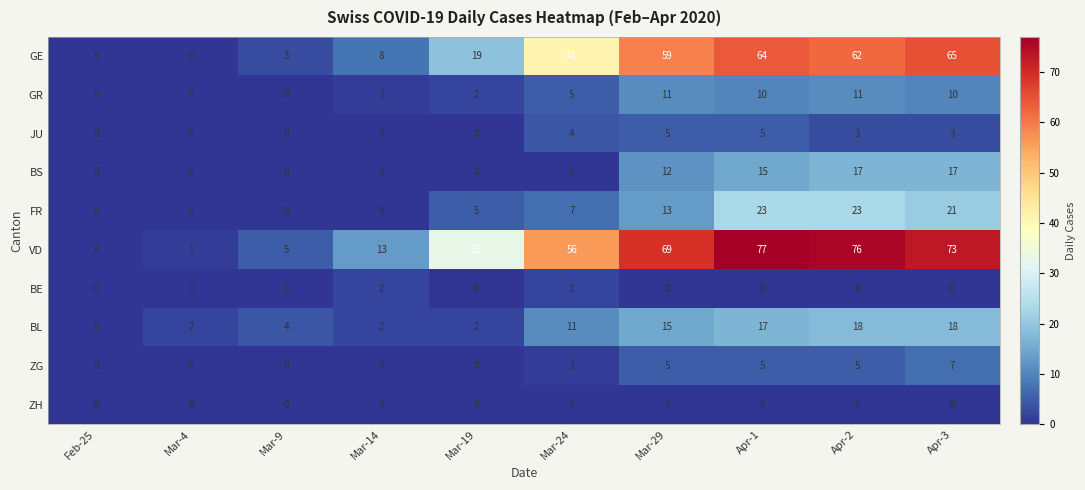

How many distinct data groups are displayed?

10